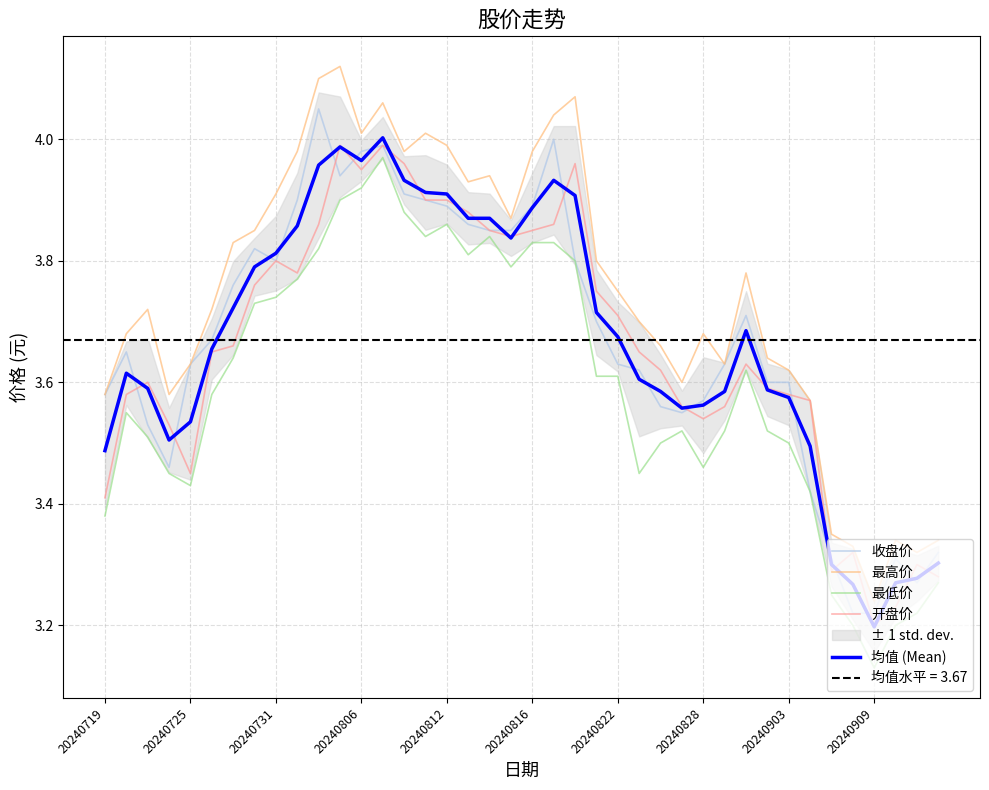

The value of 最低价 at 20240812 is 0.9. True or false?

False